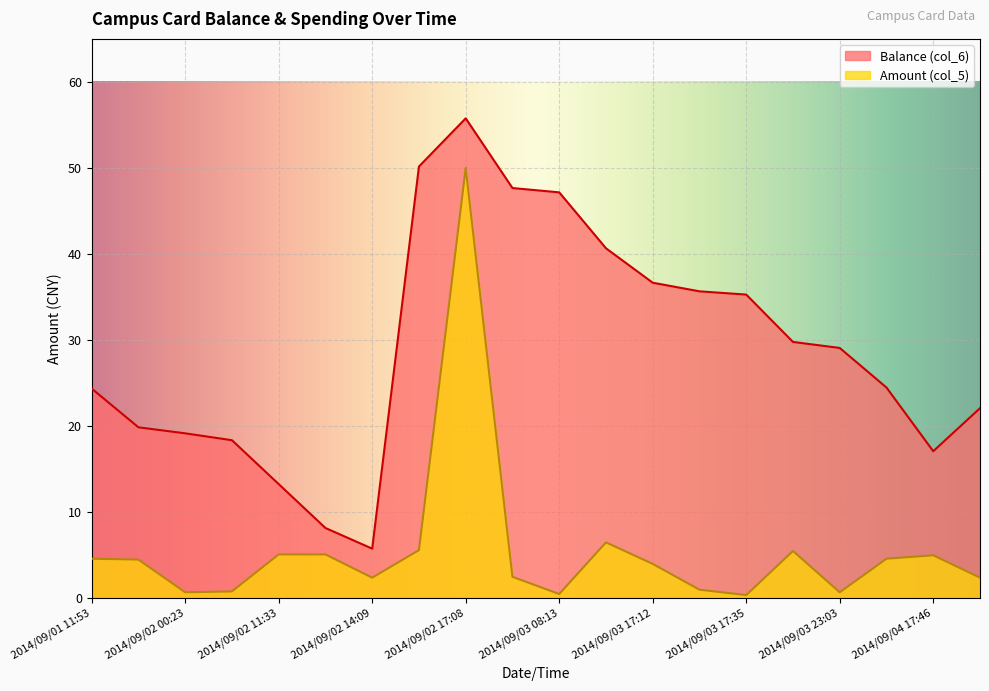

What is the difference between the maximum and minimum values in the Amount (col_5) series?

49.6